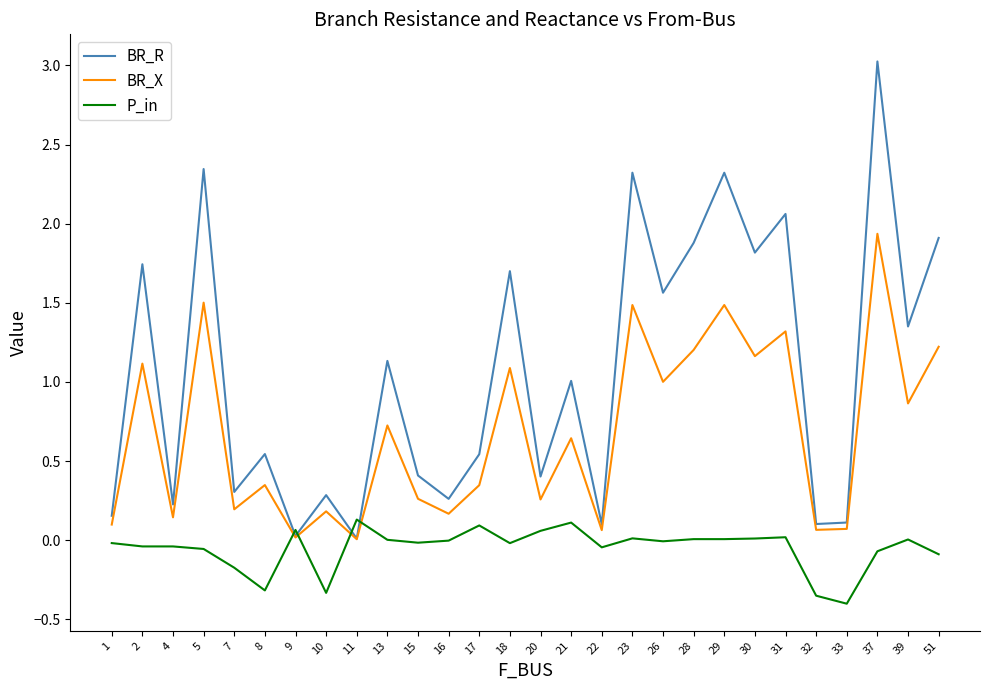

What is the sum of all P_in values?

-1.5